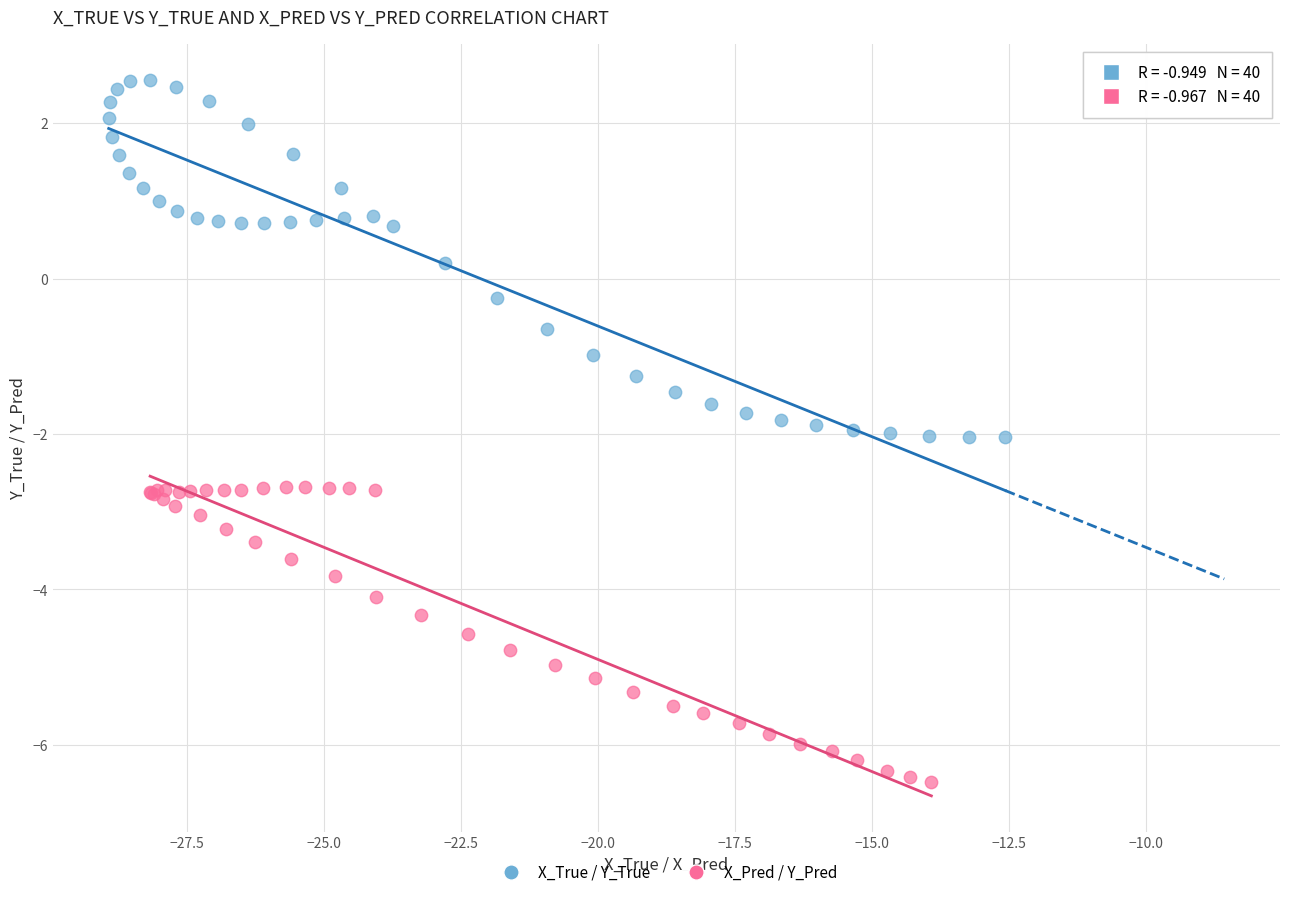

Which series contains the lowest Y value?

X_Pred / Y_Pred